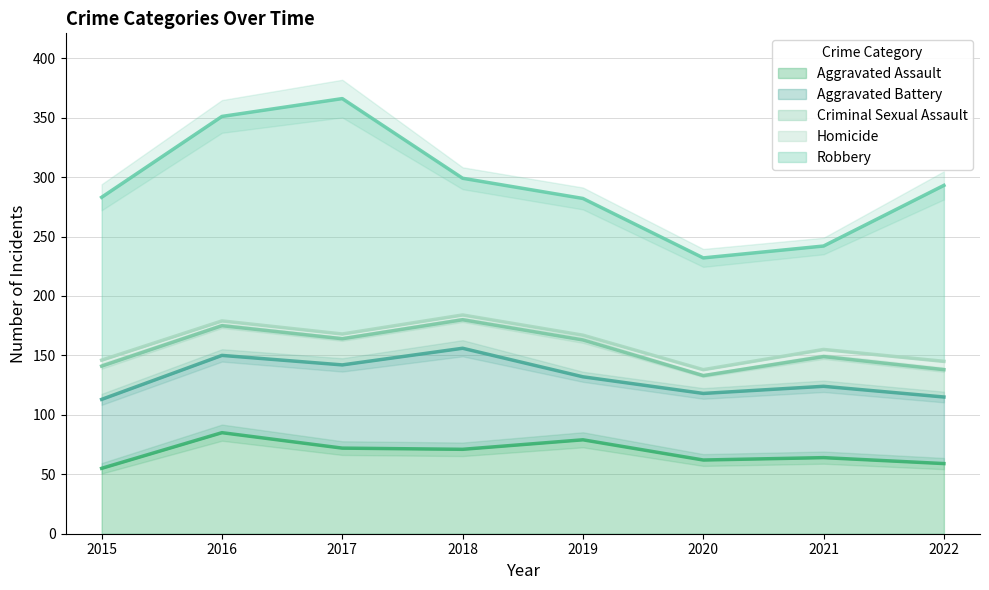

Which series has the largest total across all categories?

Robbery